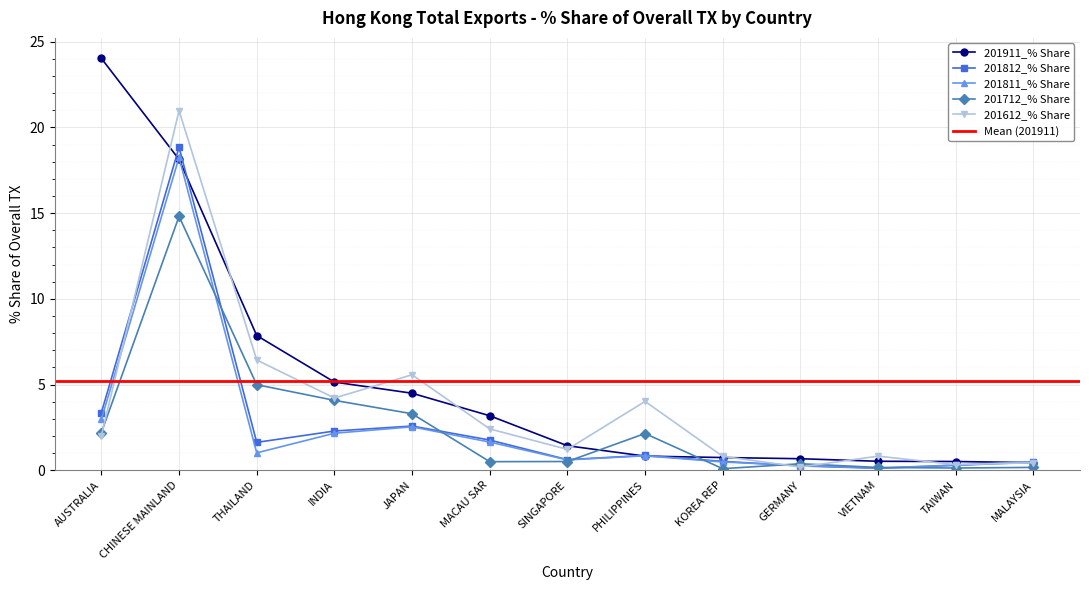

What is the highest value of the 201712_% Share series?

14.8